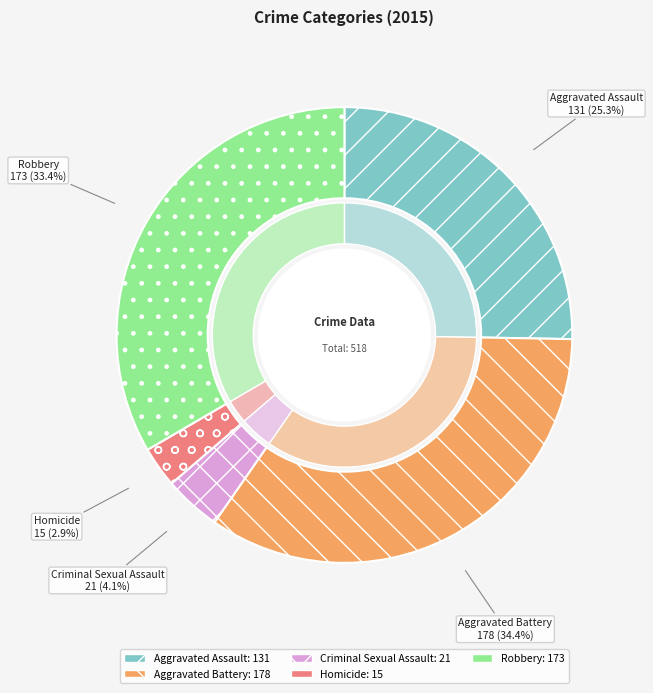

To the nearest percent, what is the combined percentage of Criminal Sexual Assault and Homicide?

7%